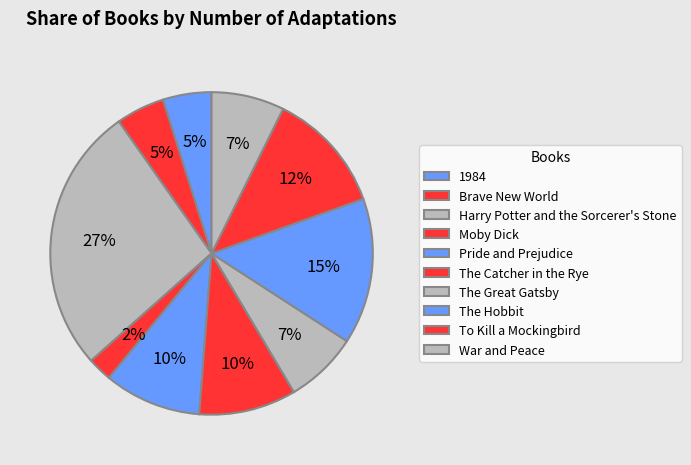

How many segments does this pie chart have?

10